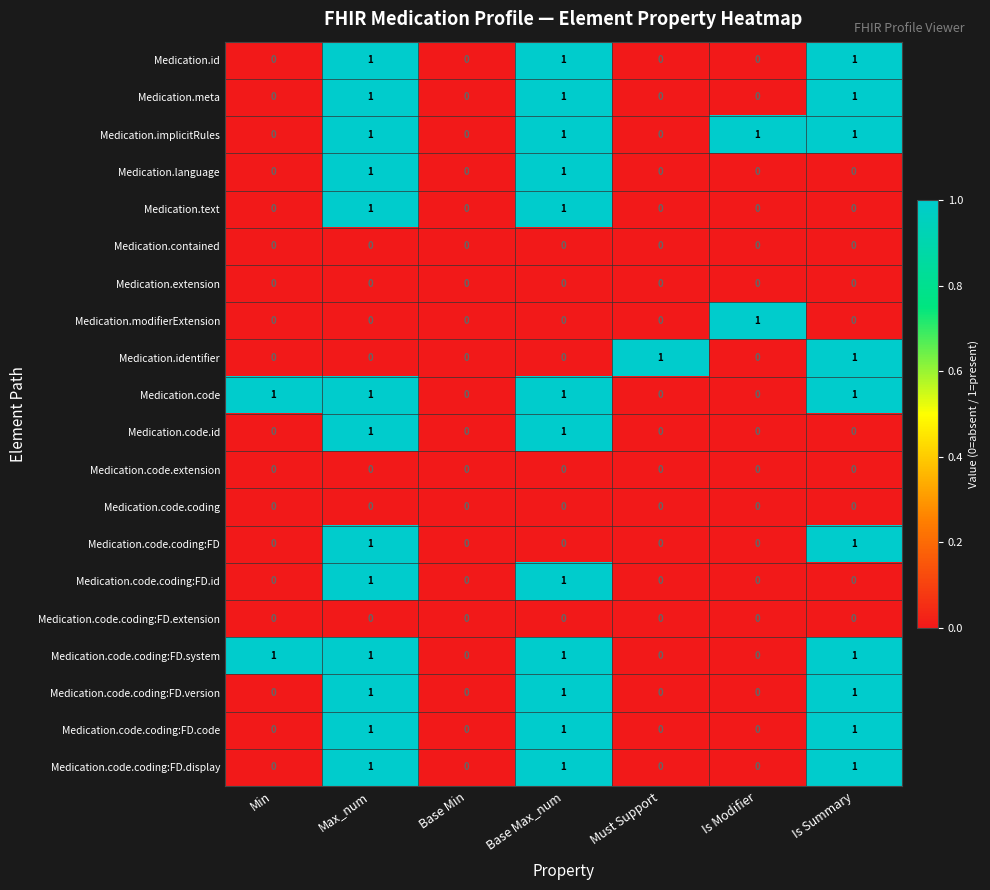

Between Base Min and Must Support, which series saw the biggest shift?

Medication.identifier